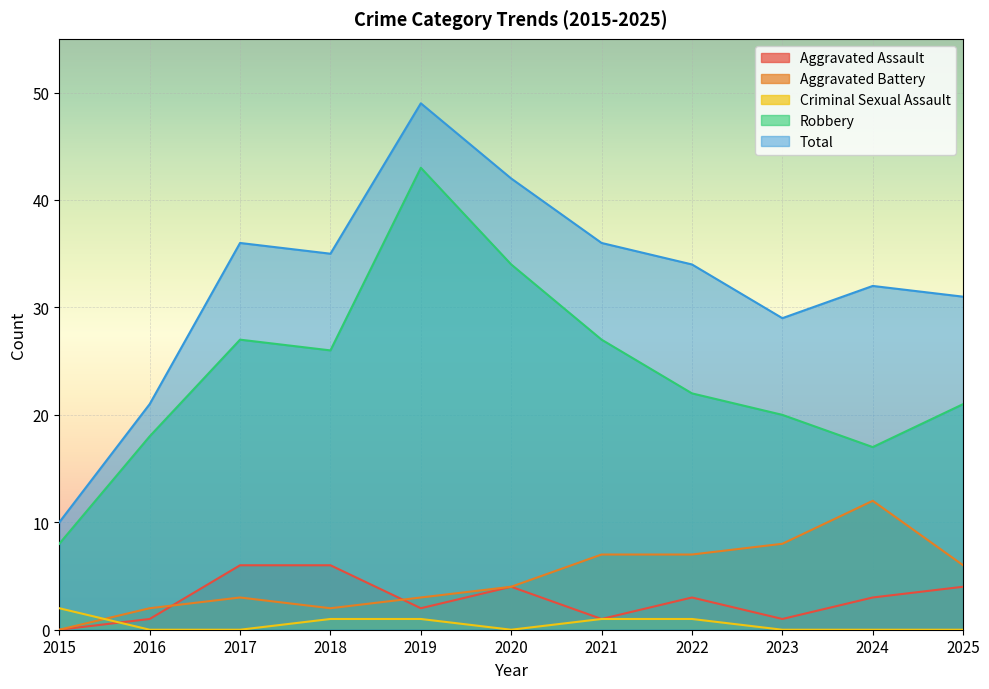

True or false: Aggravated Battery and Aggravated Assault intersect in this chart.

True